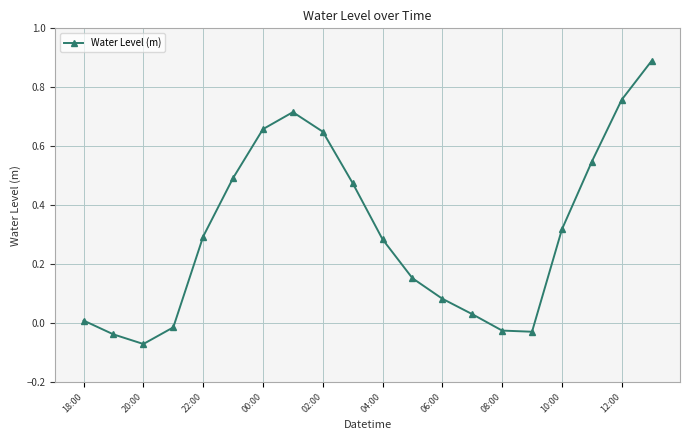

What is the difference between the maximum and minimum values?

1.0